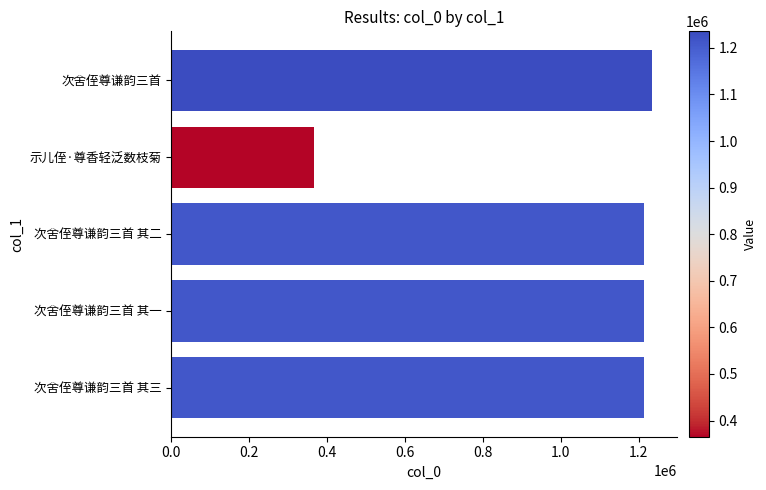

What is the sum of all values?

5245690